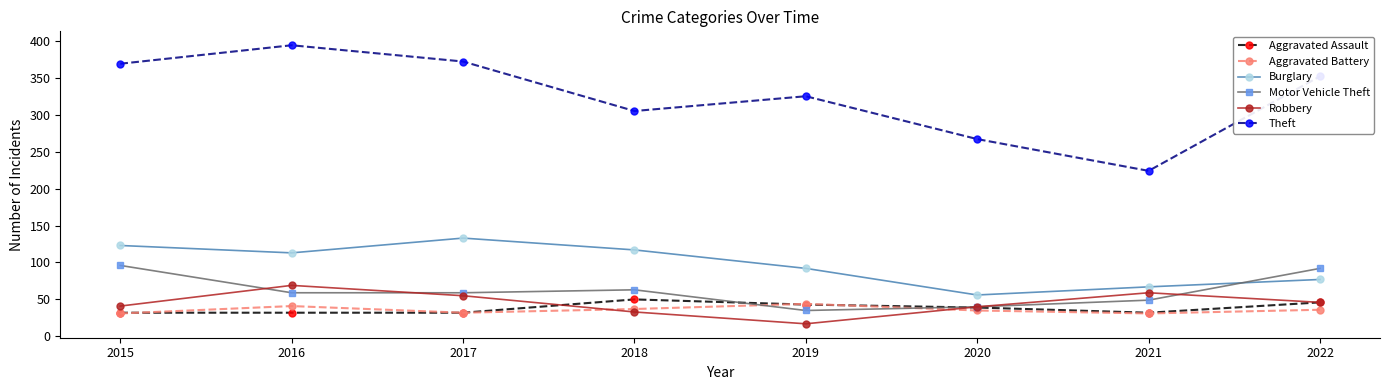

Which series has the largest range (max minus min)?

Theft